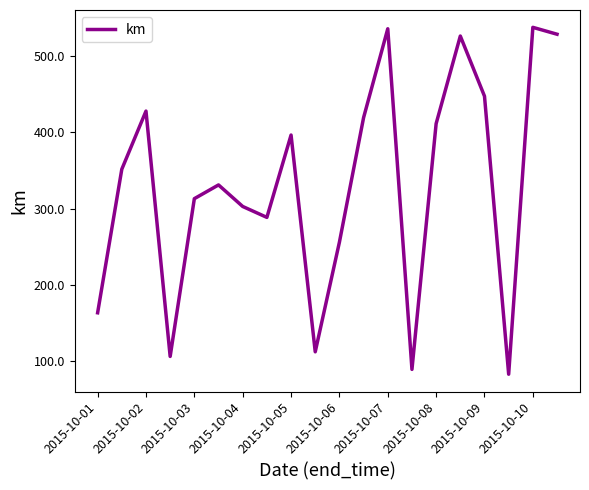

What is the difference between the maximum and minimum values?

454.9